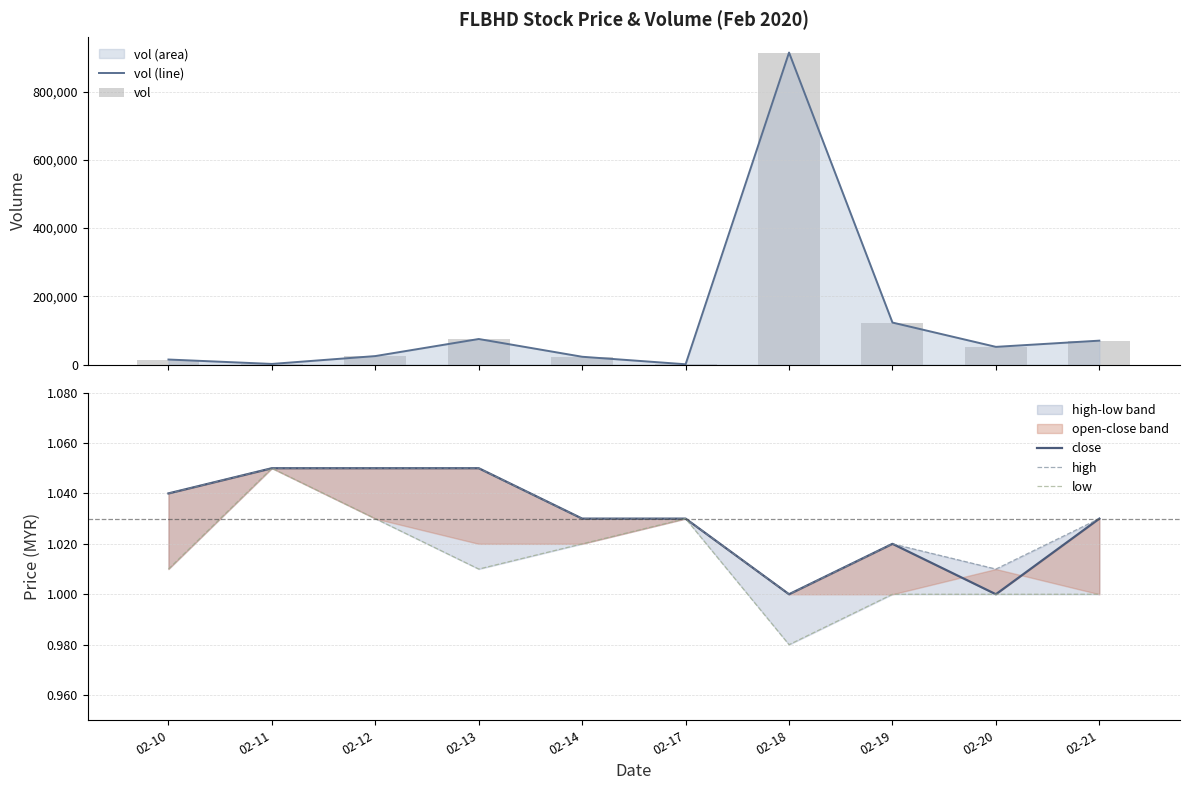

Which has a higher value, 02-20 or 02-18?

02-18